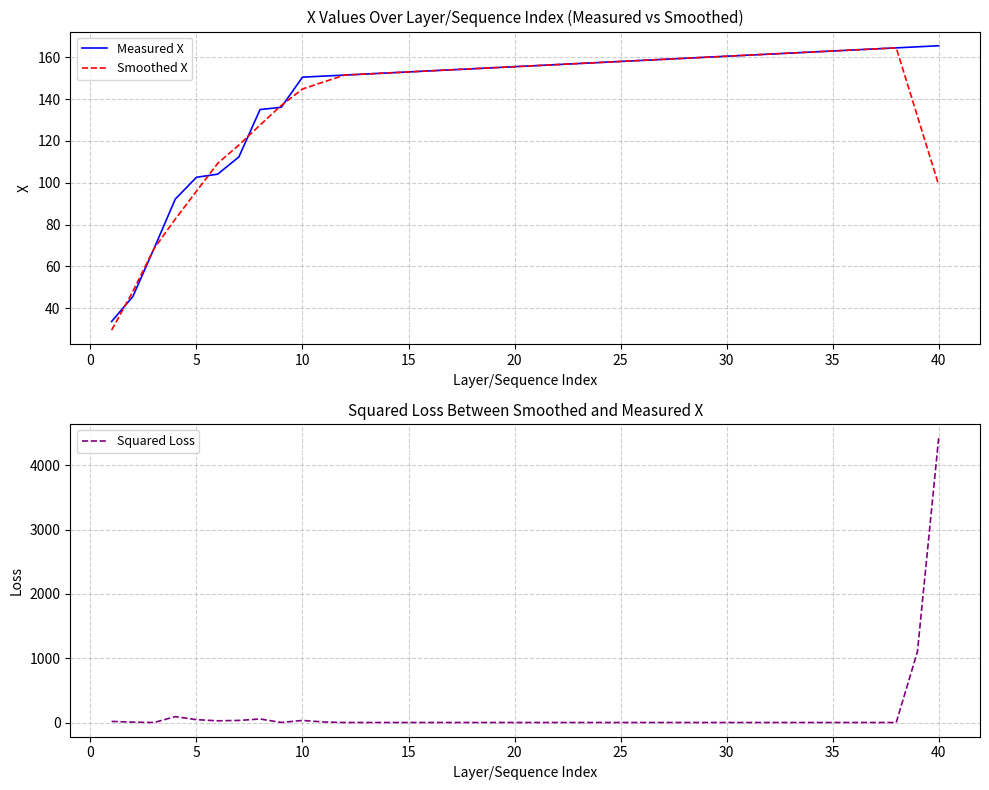

The value of Measured X at 10 is 69.5. True or false?

False